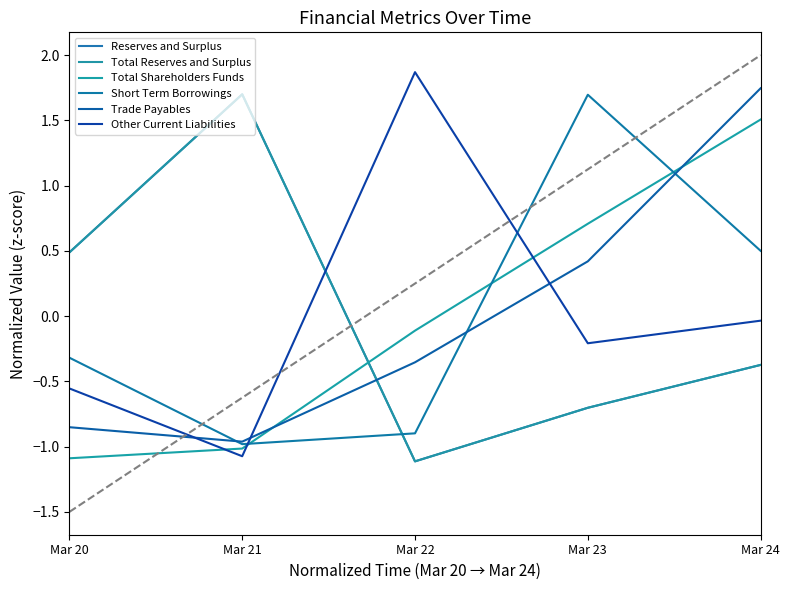

Does the chart display data point markers on the line(s)?

No